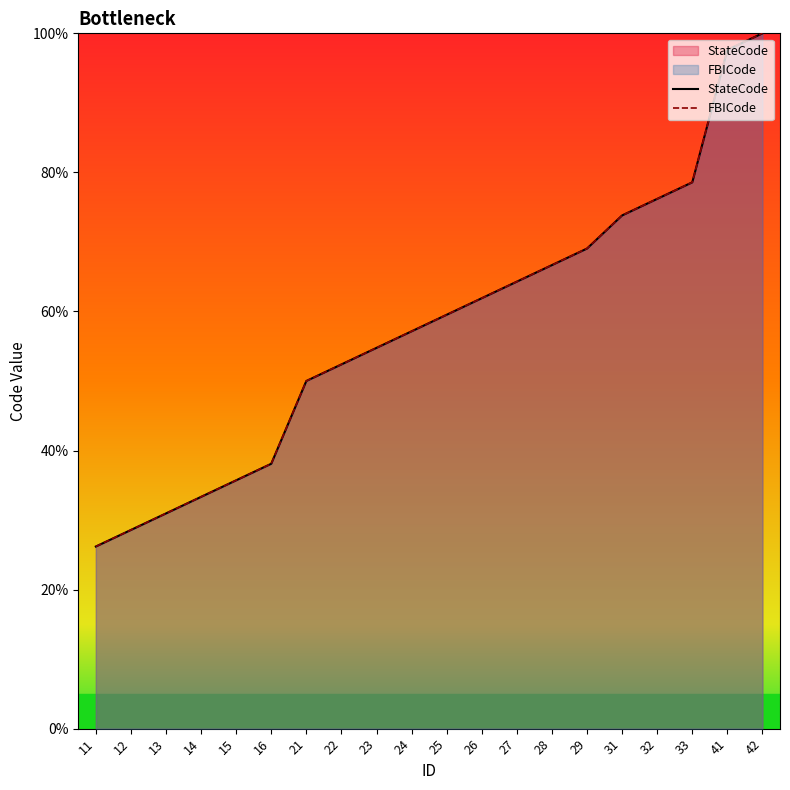

Reading right to left, extract all data points from this chart.

StateCode: 42=100.0	41=97.6	33=78.6	32=76.2	31=73.8	29=69.0	28=66.7	27=64.3	26=61.9	25=59.5	24=57.1	23=54.8	22=52.4	21=50.0	16=38.1	15=35.7	14=33.3	13=31.0	12=28.6	11=26.2
FBICode: 42=100.0	41=97.6	33=78.6	32=76.2	31=73.8	29=69.0	28=66.7	27=64.3	26=61.9	25=59.5	24=57.1	23=54.8	22=52.4	21=50.0	16=38.1	15=35.7	14=33.3	13=31.0	12=28.6	11=26.2